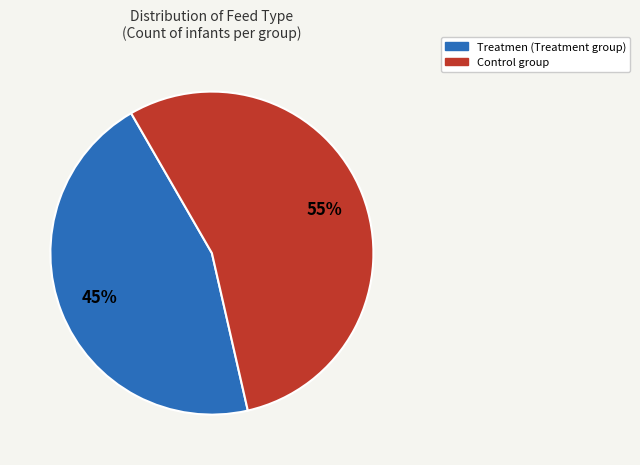

Which slice is the largest?

Control